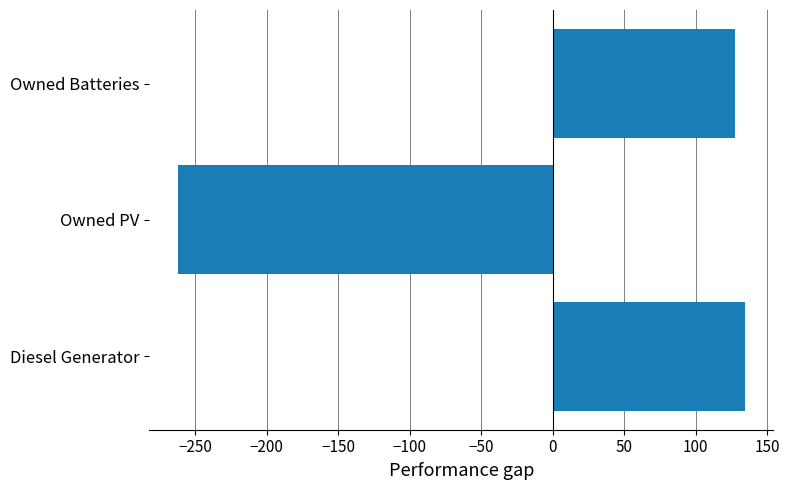

How many bars are there in total?

3